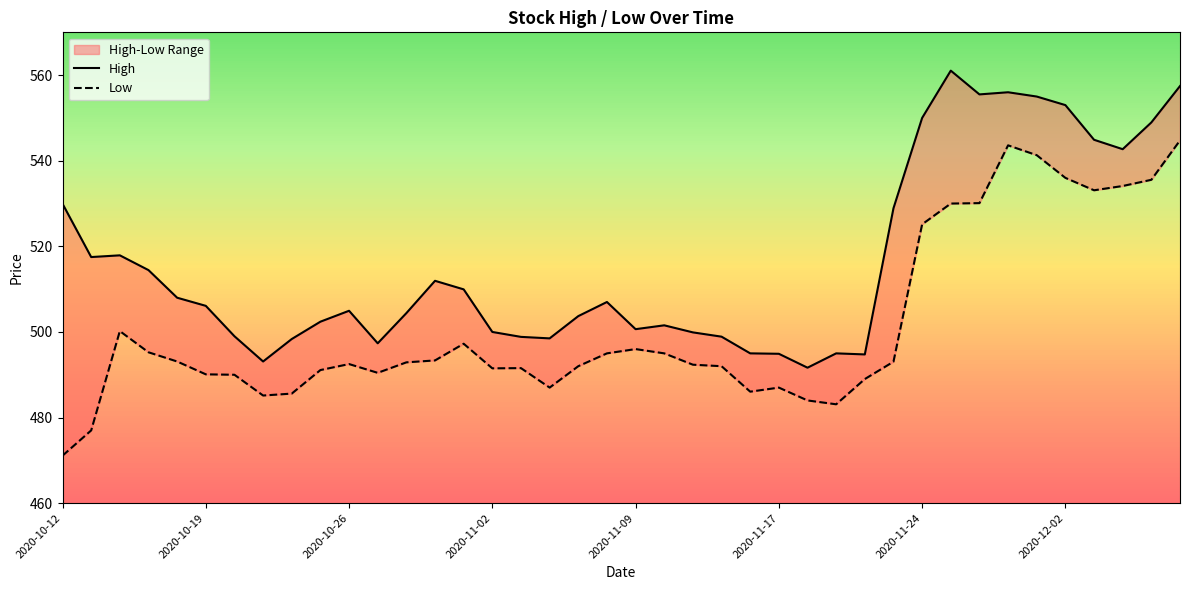

In High, how many points are higher than both neighbors (excluding endpoints)?

8